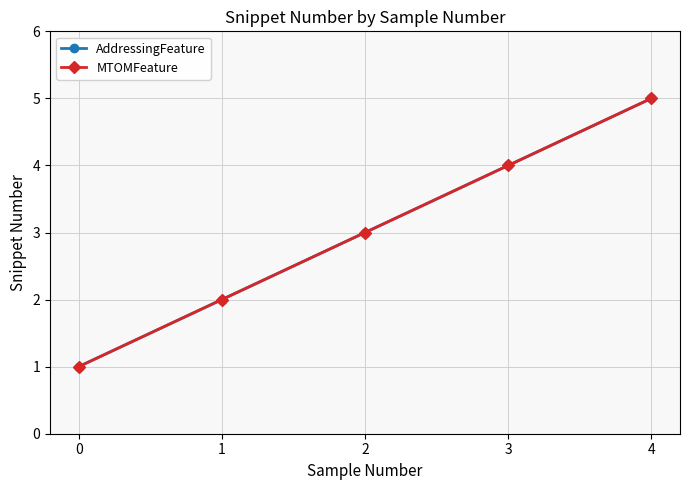

What value does the MTOMFeature series have at 0?

1